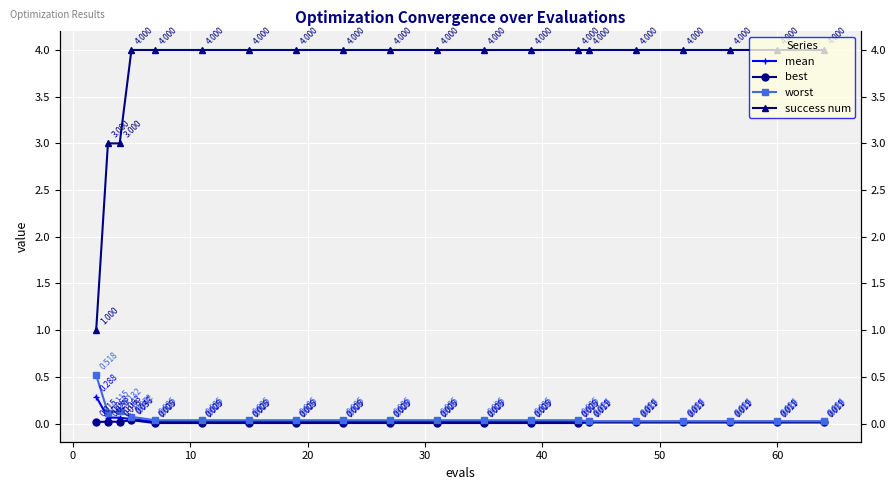

Is it true that mean equals 0.0 at 30?

False